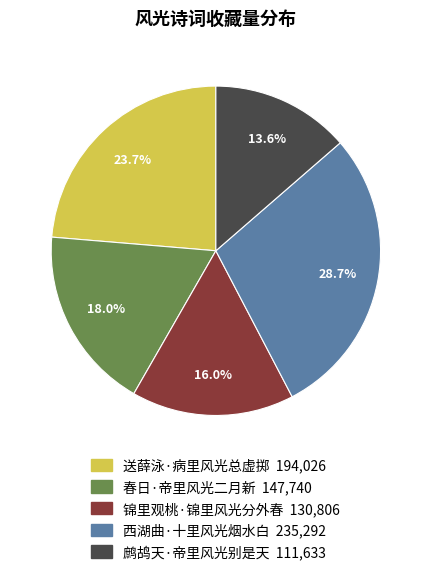

Is there any slice that represents more than half of the pie?

No